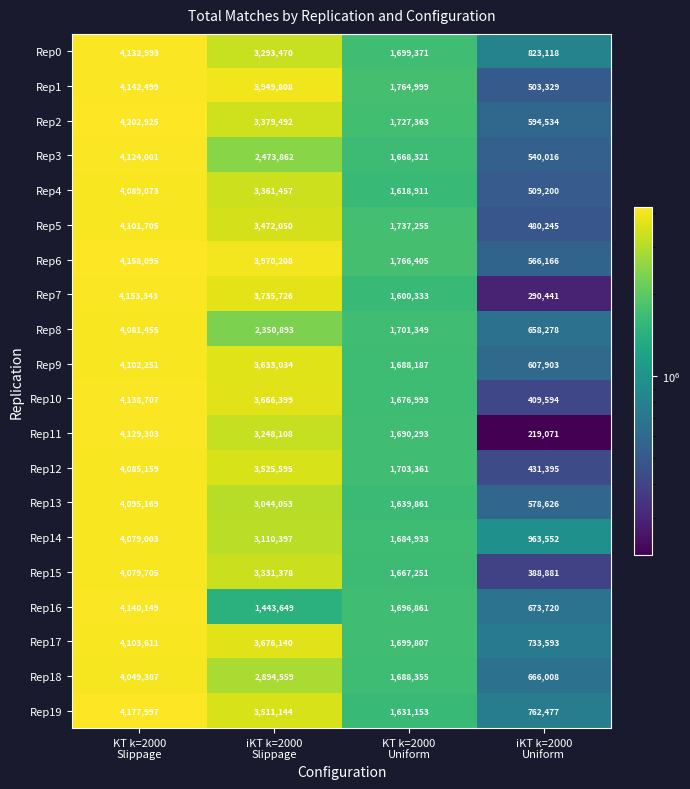

What is the maximum value shown in the chart?

4202925